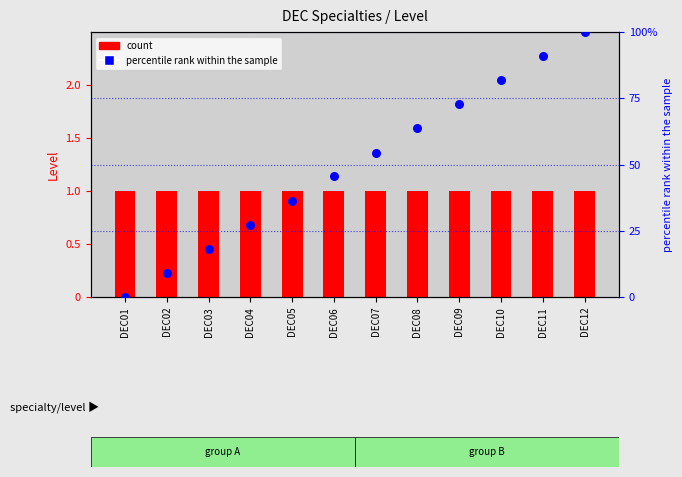

Which series contains the highest Y value?

percentile rank within the sample